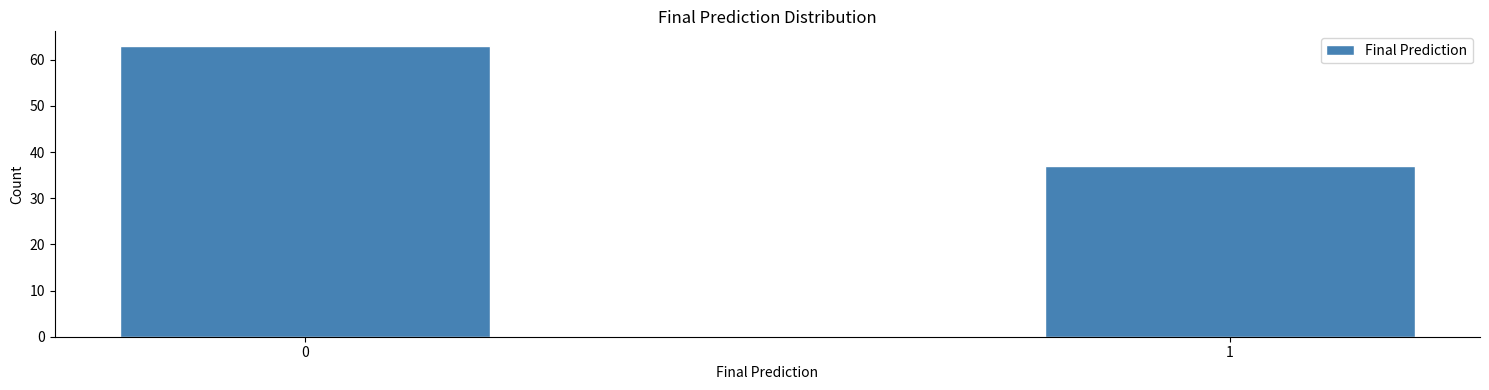

Reading left to right, transcribe all the data shown in this chart.

63	37